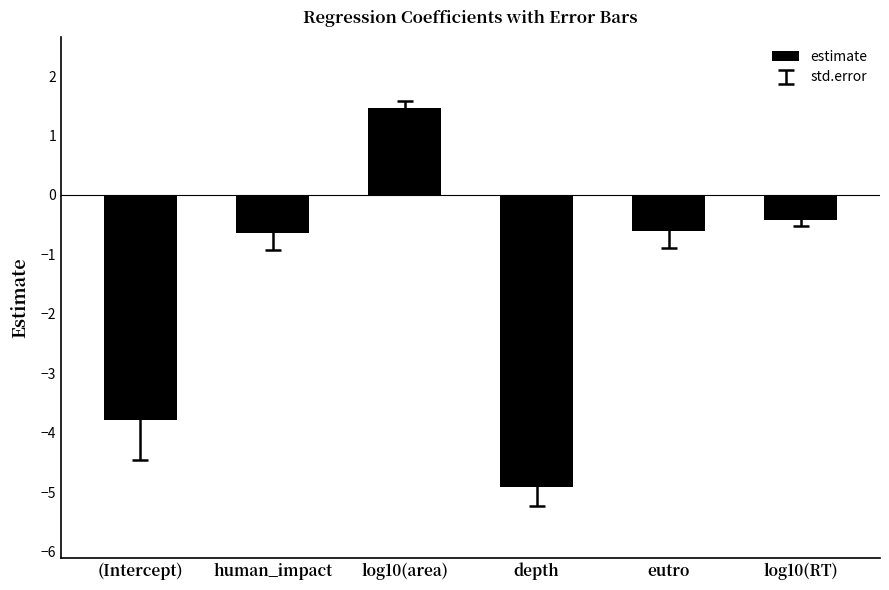

Reading left to right, list all the values displayed in this chart.

-3.8	-0.6	1.5	-4.9	-0.6	-0.4